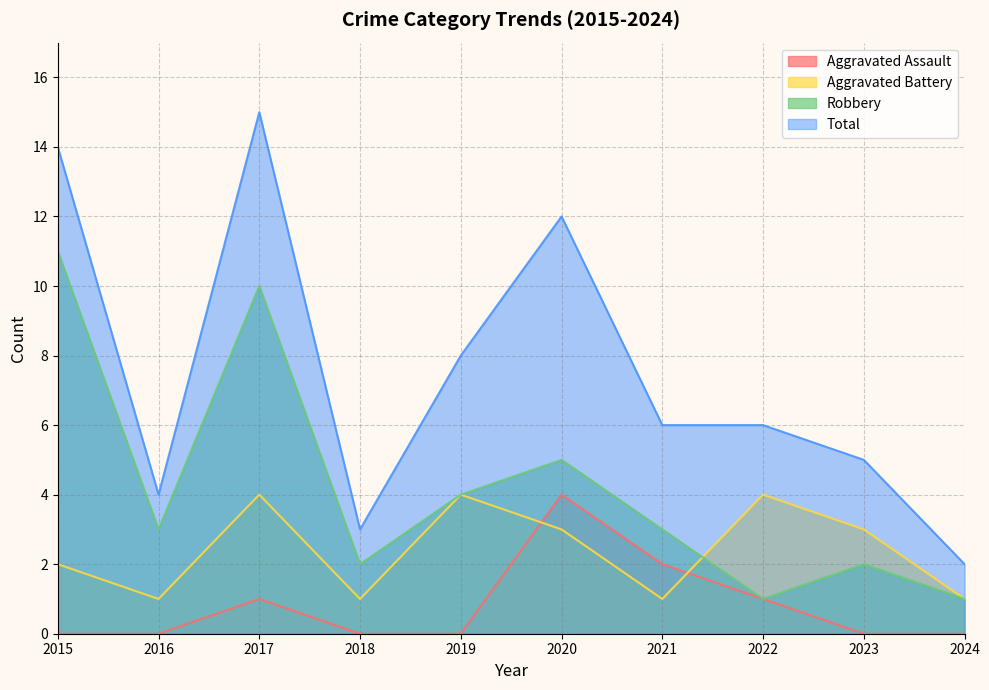

What is the difference between the Total values at 2016 and 2020?

8